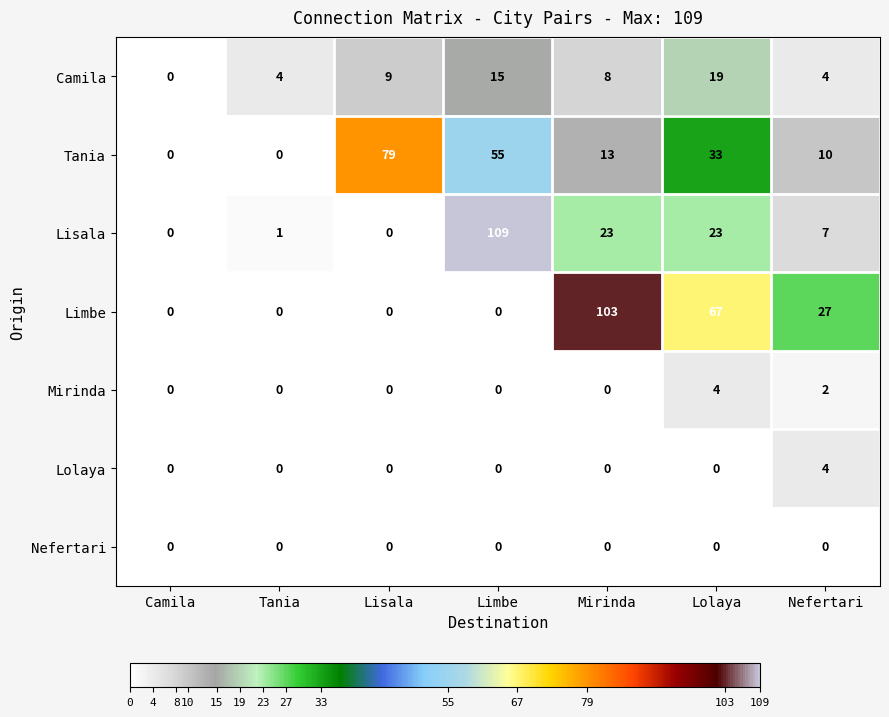

What is the sum of the Camila values at Lisala and Nefertari?

13